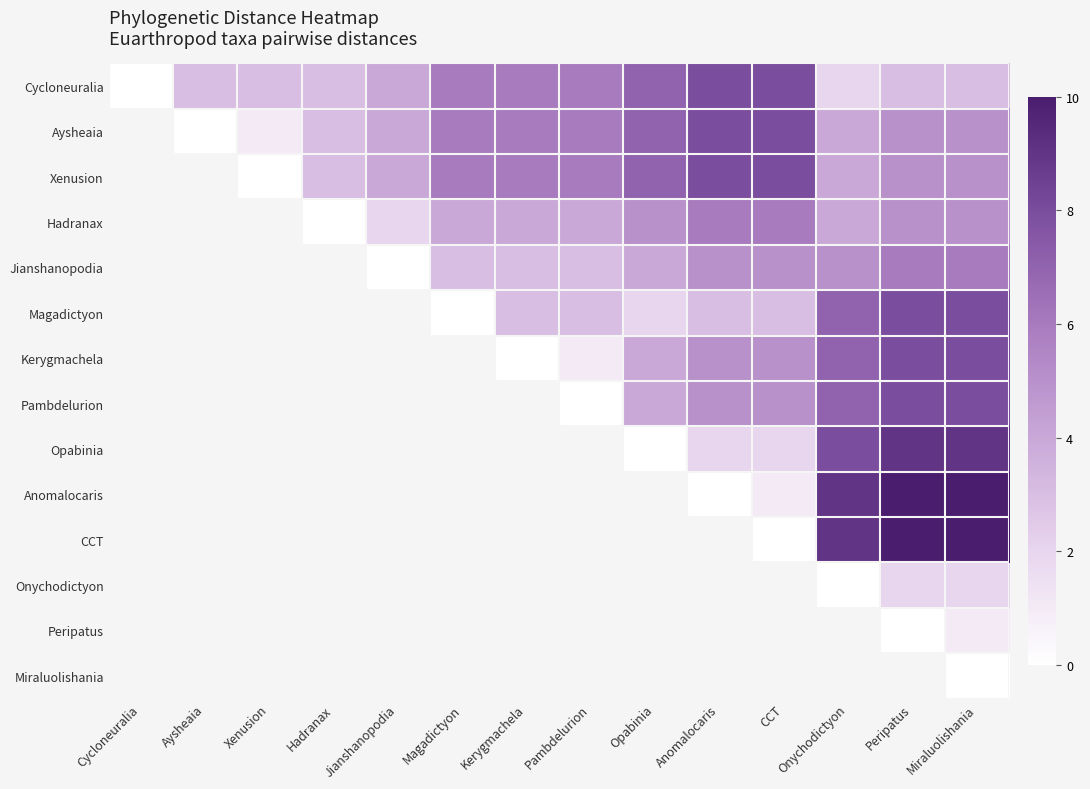

Which has a higher value, Jianshanopodia or Kerygmachela?

Kerygmachela